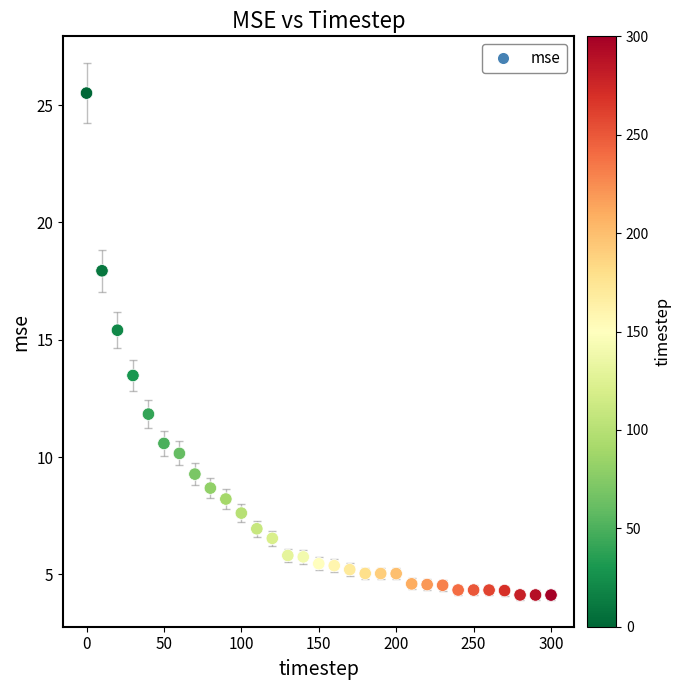

What is the range of X values (max minus min)?

300.0